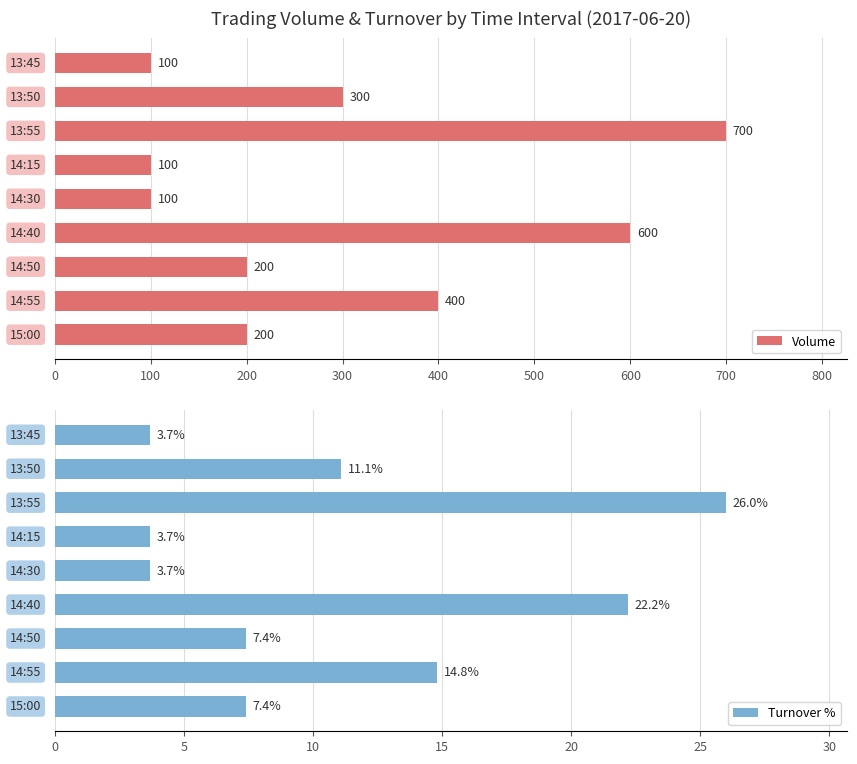

What is the difference between the second highest and minimum values in the Volume series?

500